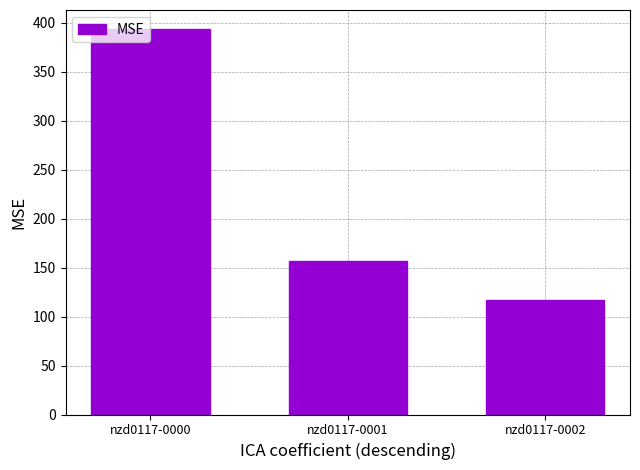

Reading right to left, what are all the values shown in this chart?

nzd0117-0002=116.8	nzd0117-0001=156.8	nzd0117-0000=393.3